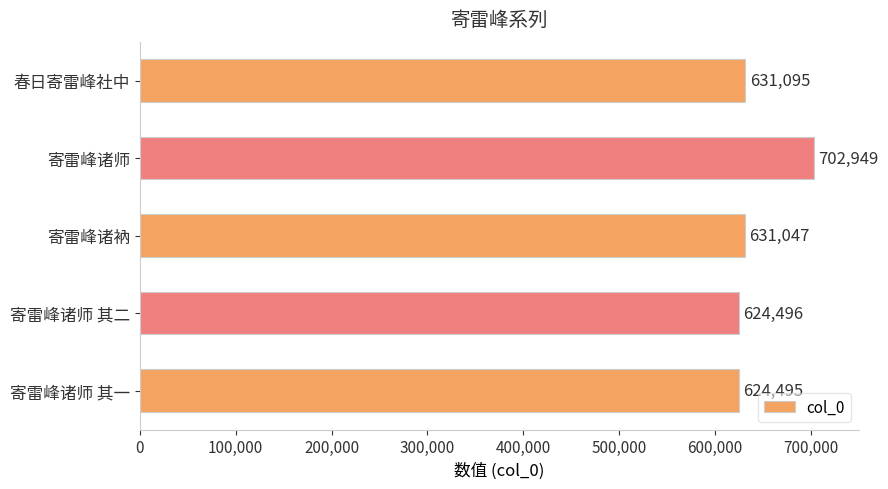

The chart shows a value of 624495 at 寄雷峰诸师 其一. True or false?

True